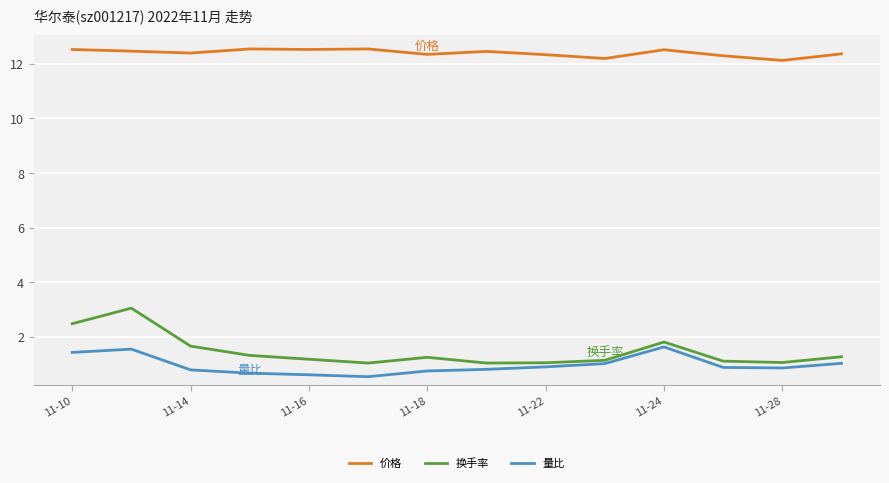

Which series has the largest total across all categories?

价格